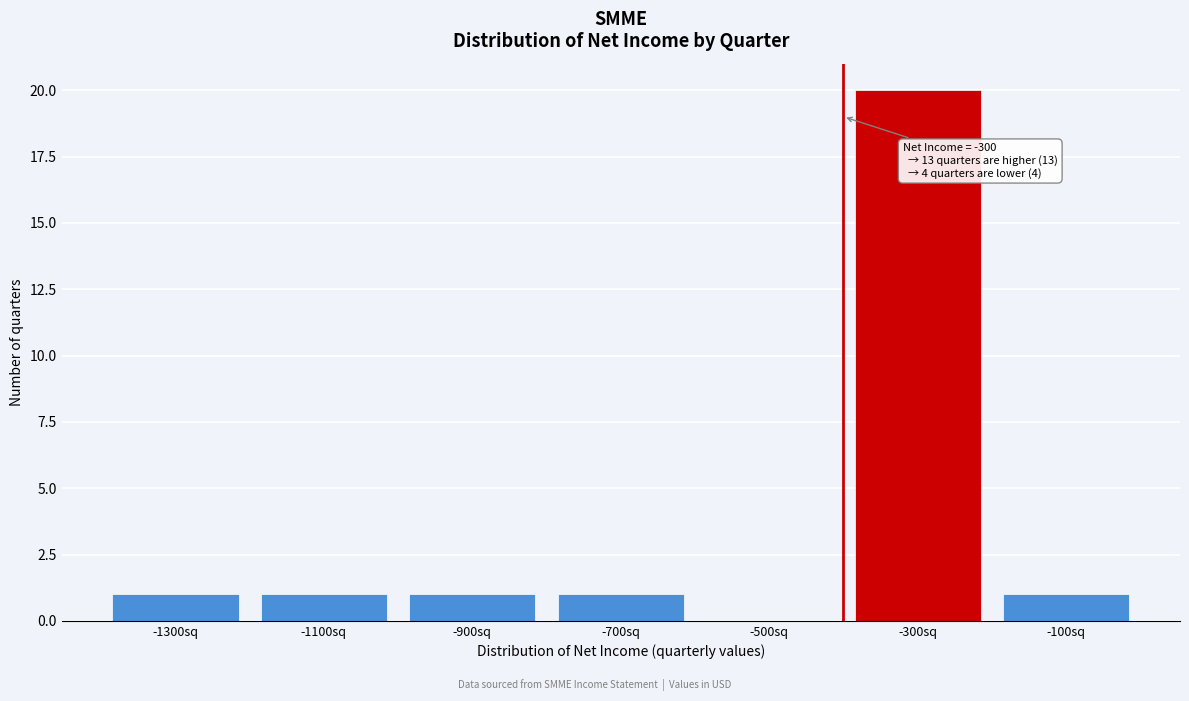

Reading left to right, what are all the values shown in this chart?

-1300sq=1	-1100sq=1	-900sq=1	-700sq=1	-500sq=0	-300sq=20	-100sq=1